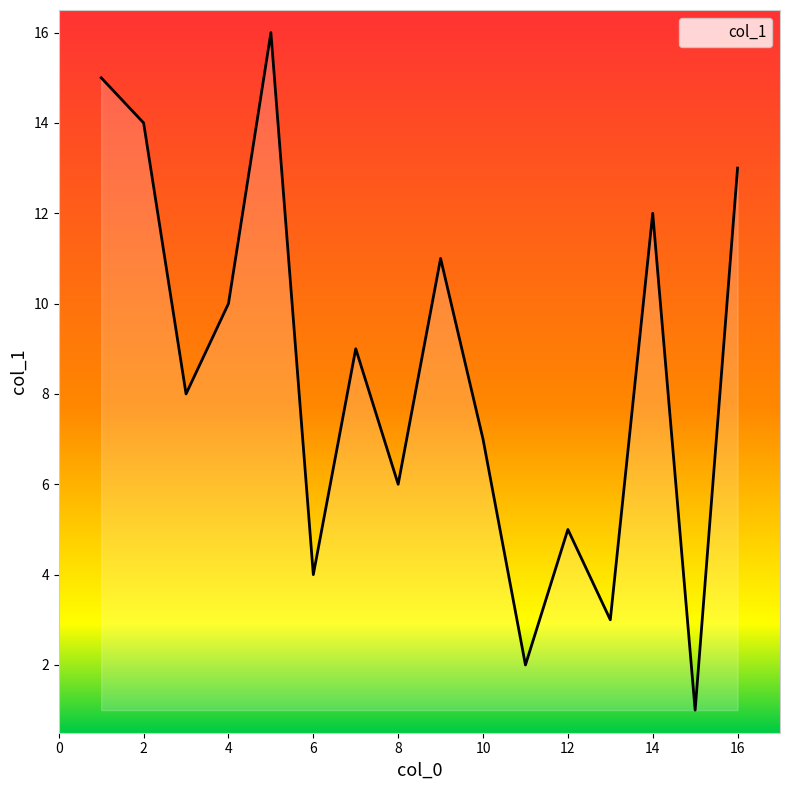

What is the greatest value displayed?

16